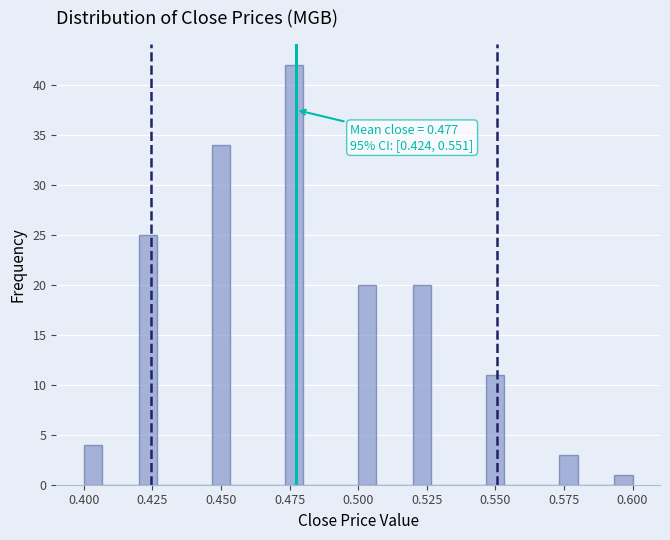

Around what value on the x-axis is the tallest bar? Give the approximate position of its centre, as read against the axis.

0.475